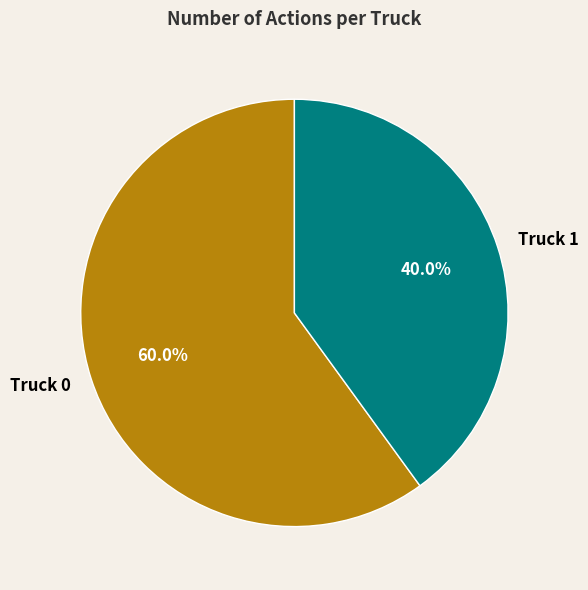

How many segments does this pie chart have?

2